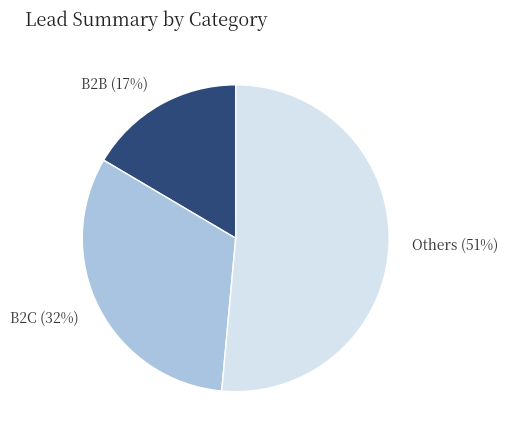

Which category has the smallest portion of the pie?

B2B